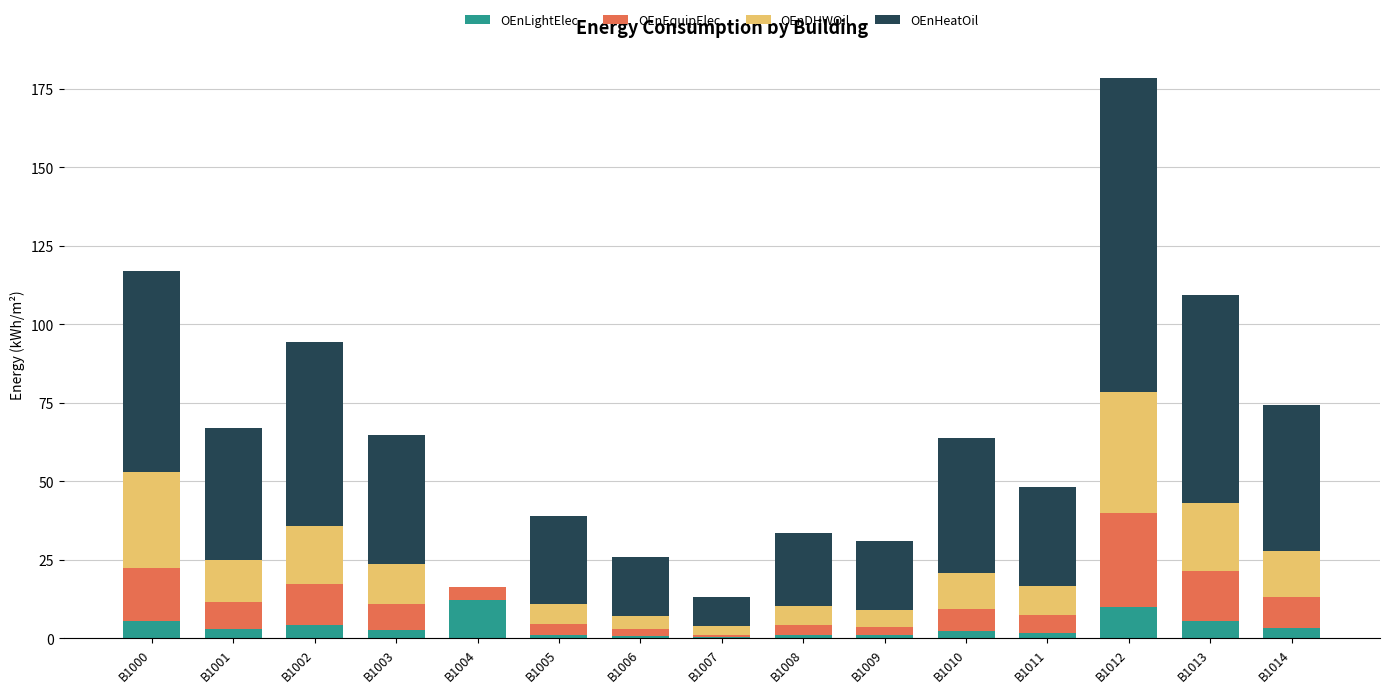

The OEnLightElec series shows 4.4 at B1002. True or false?

True